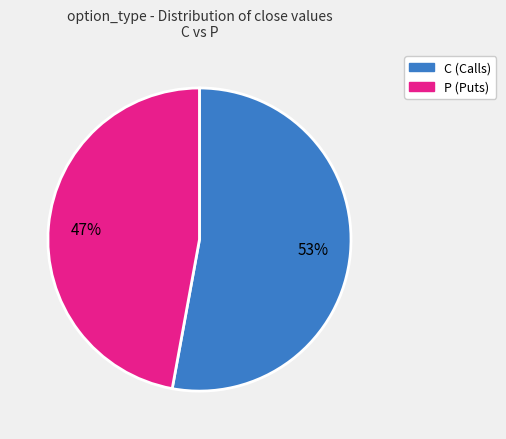

Which slice is the smallest?

P